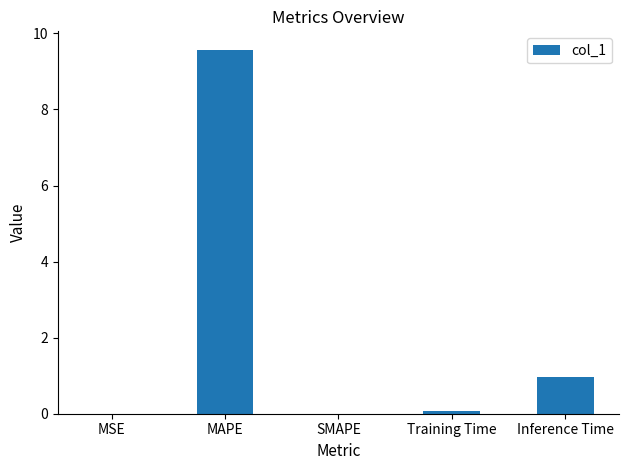

The chart shows a value of 3.6 at SMAPE. True or false?

False